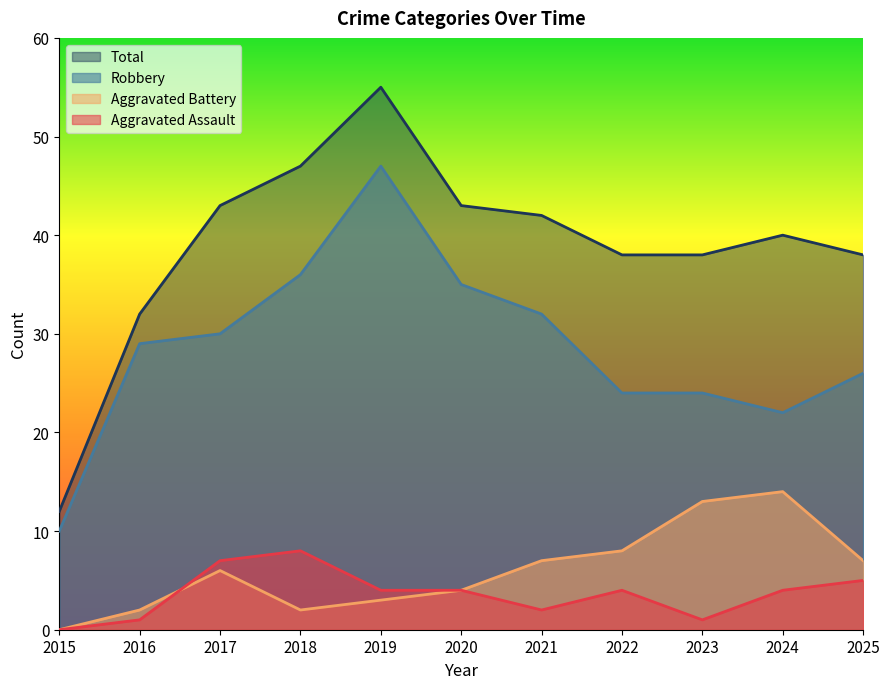

True or false: Robbery has a value of 29 at 2016.

True